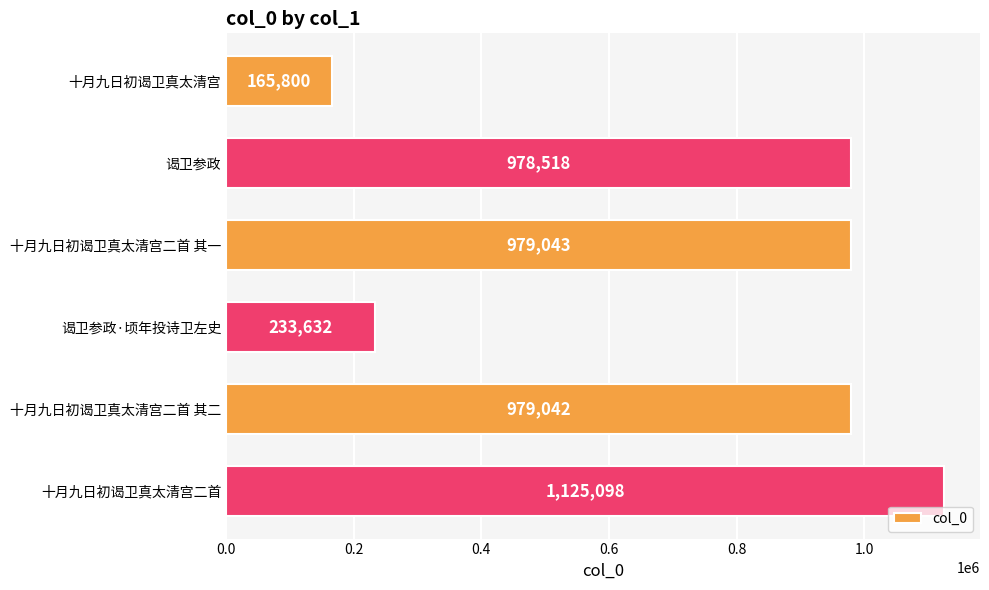

Approximately how many times larger is the value at 谒卫参政 compared to 十月九日初谒卫真太清宫二首 其二?

1.0